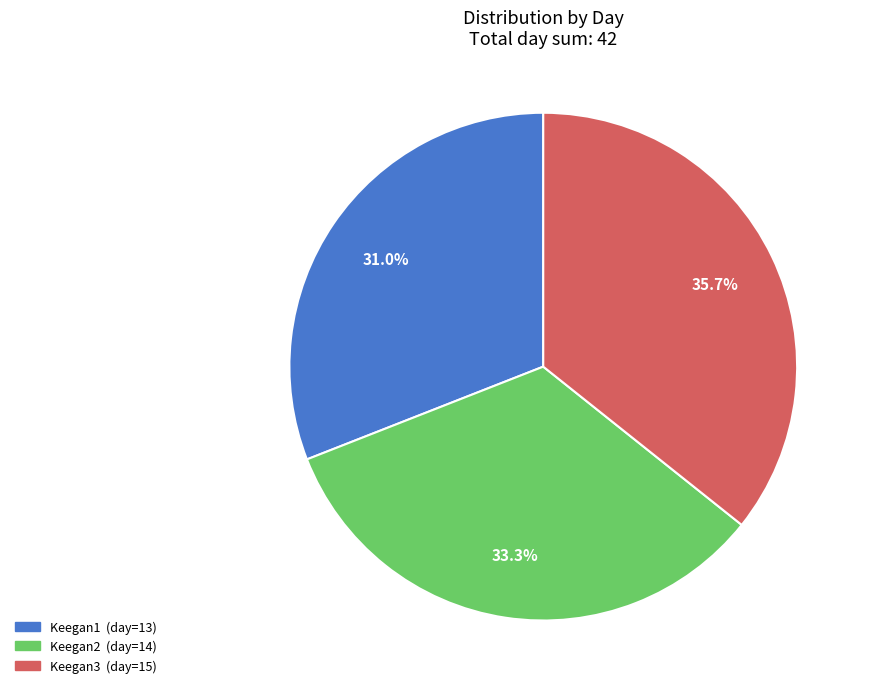

Does Keegan2 represent more than half of the total?

No